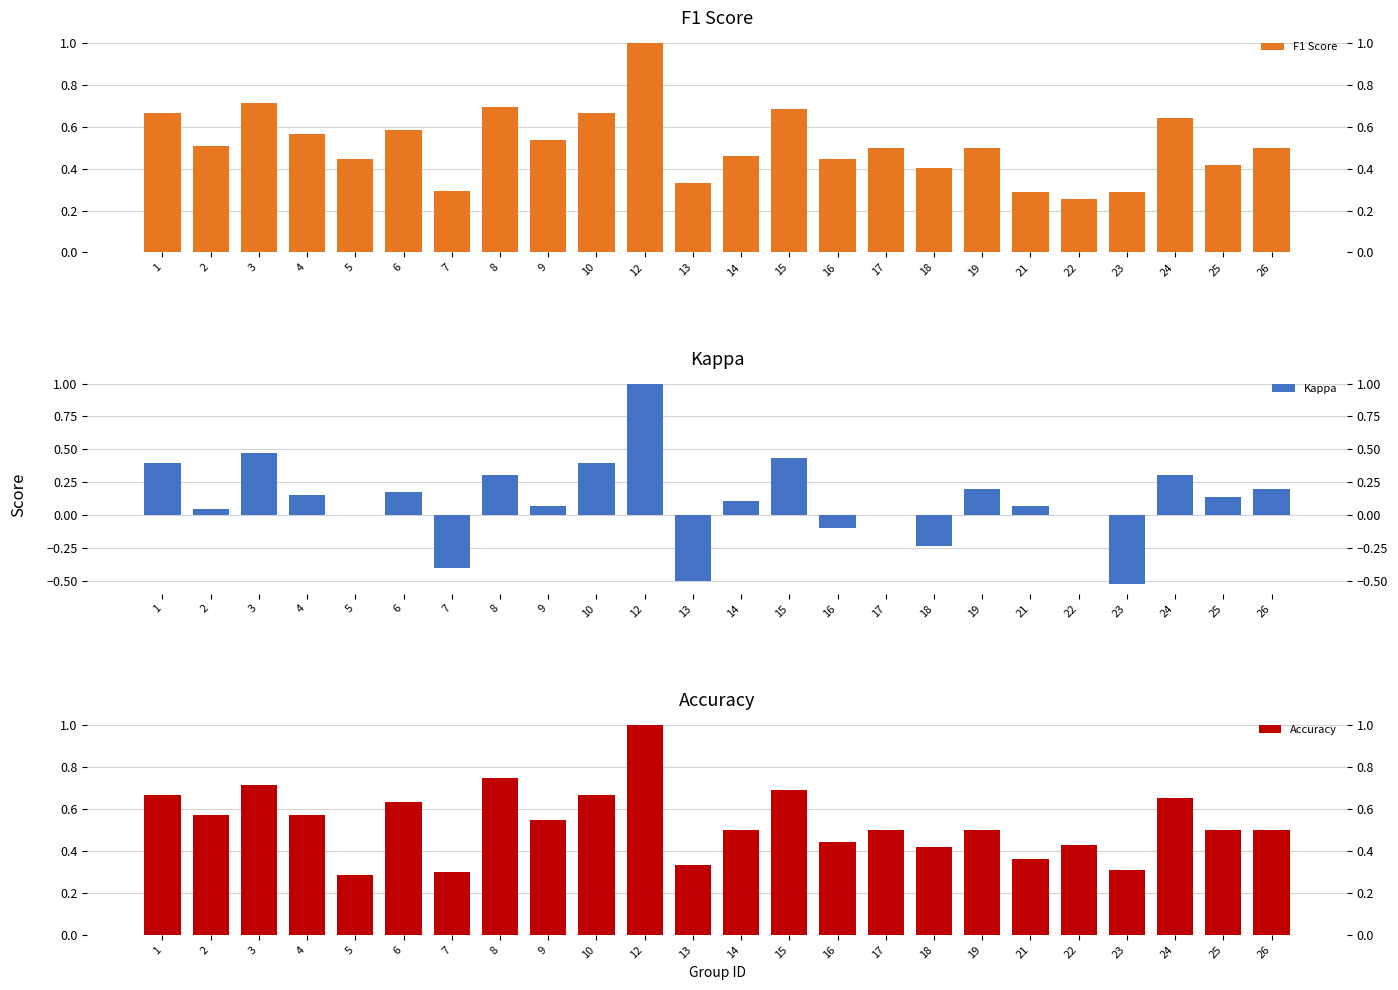

What is the sum of the Kappa values at 7 and 24?

-0.1